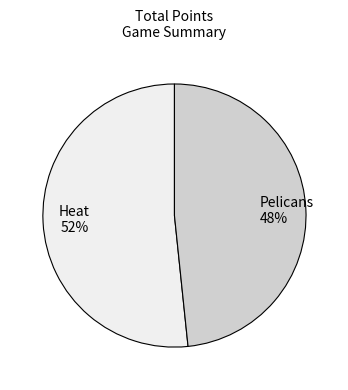

Combined, do Heat and Pelicans account for over 50%?

Yes